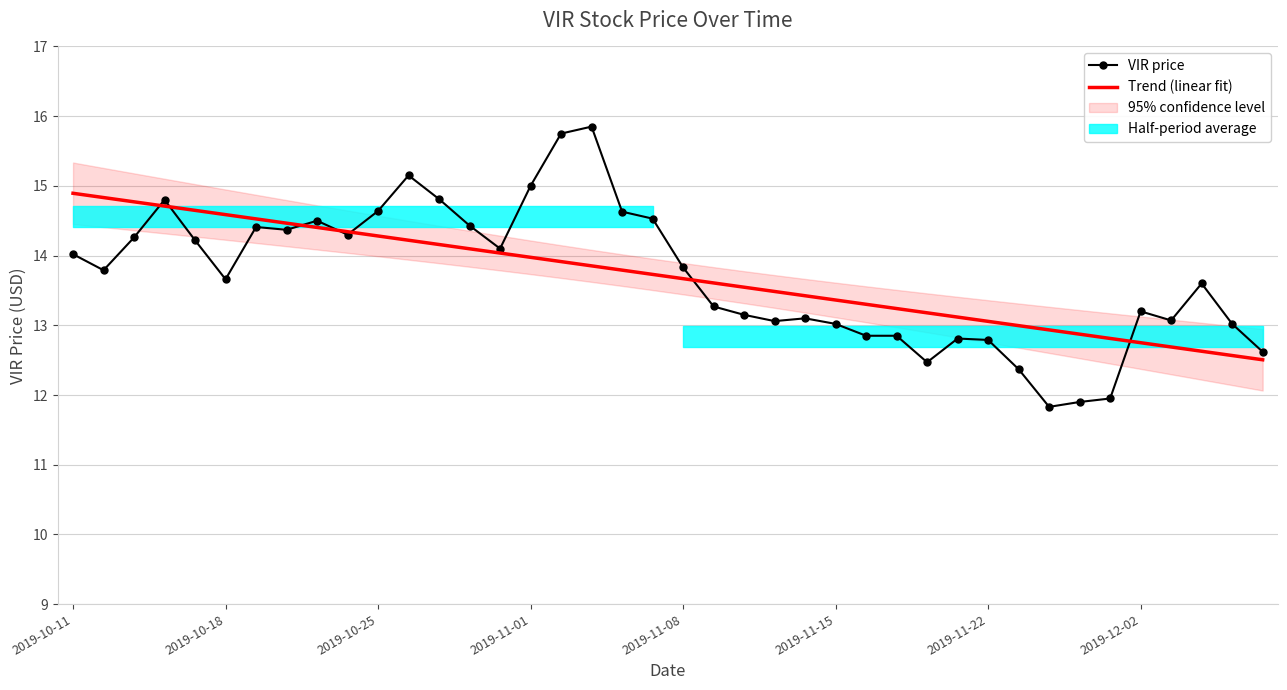

What is the lowest value of the VIR price series?

11.8